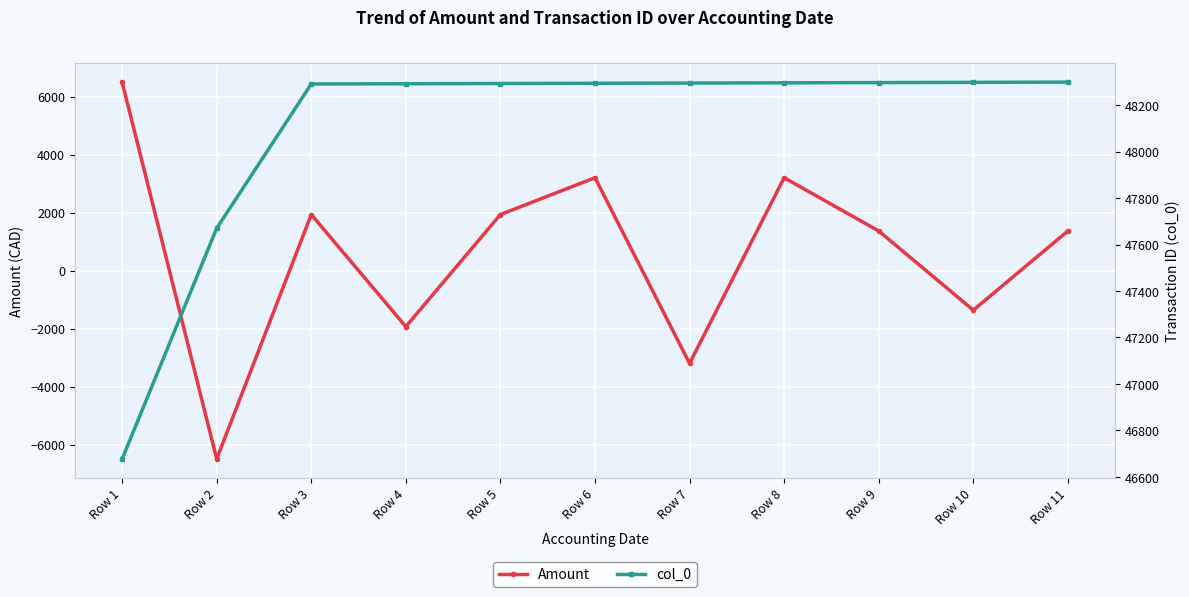

What are all the series names shown in the legend?

Amount, col_0